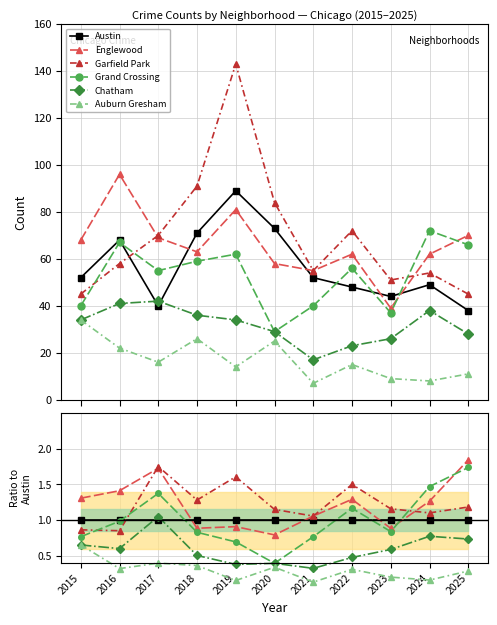

What is the smallest value displayed?

0.1